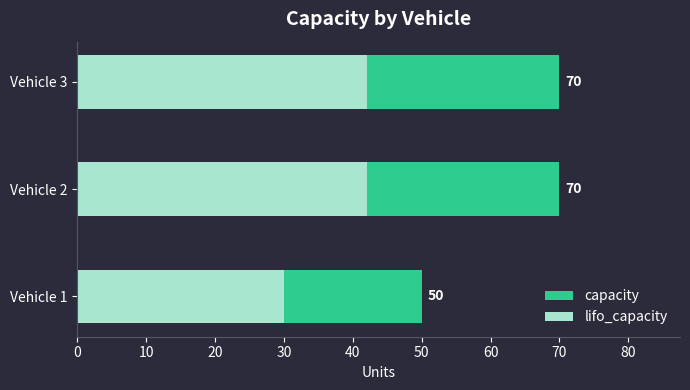

What is the average value of the capacity series?

63